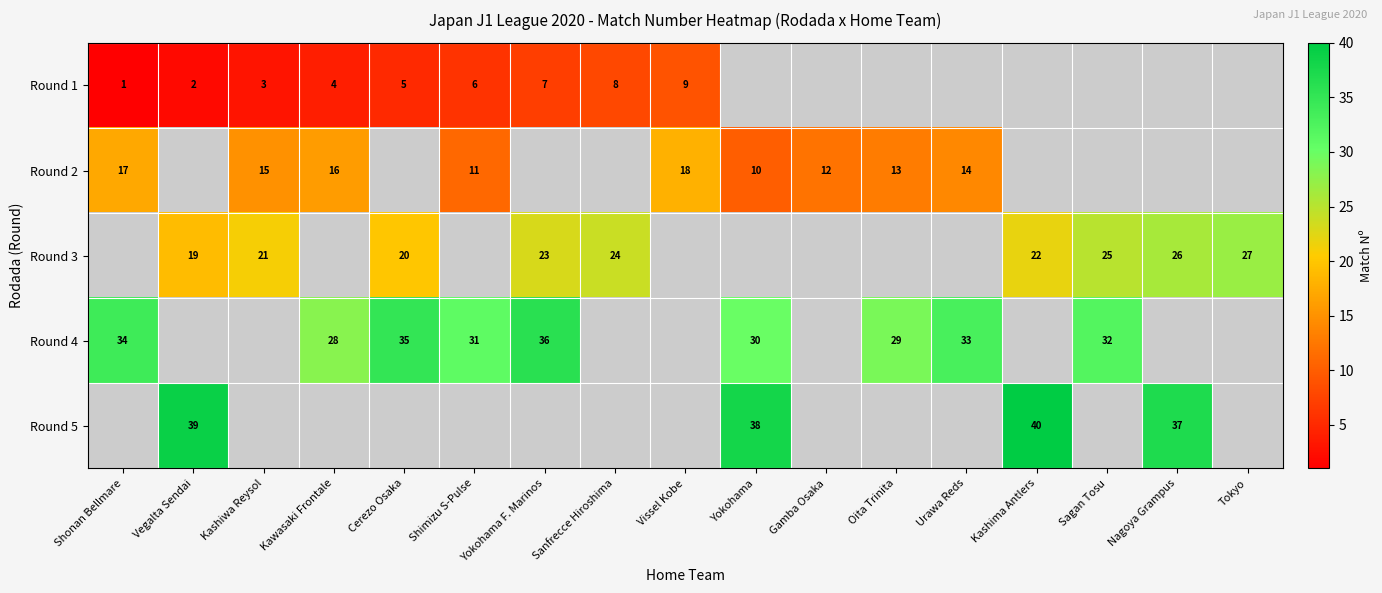

Is the value of Round 3 at Sanfrecce Hiroshima greater than the value of Round 5 at Kashima Antlers?

No